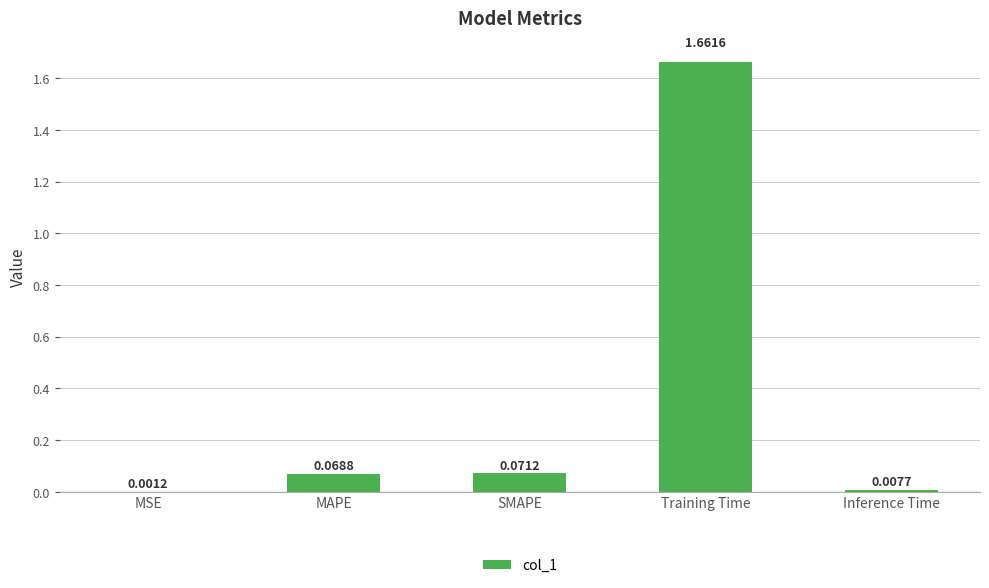

The chart shows a value of 0.0 at SMAPE. True or false?

False